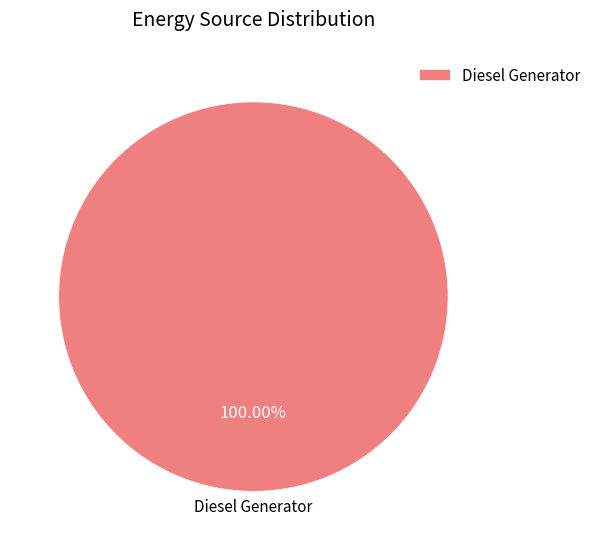

Rank the categories by value from lowest to highest.

Diesel Generator